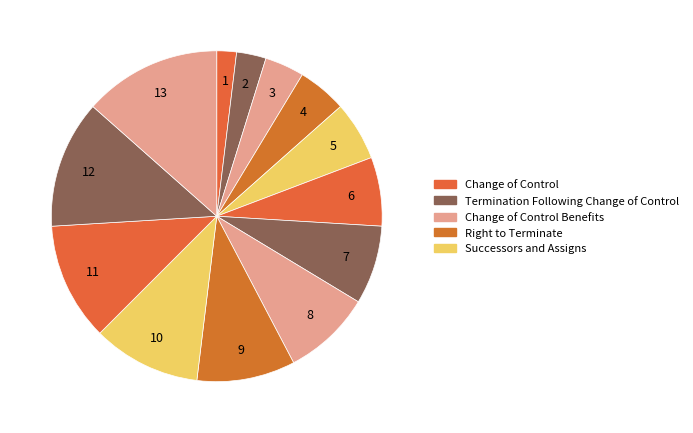

Count the number of slices in the pie.

13